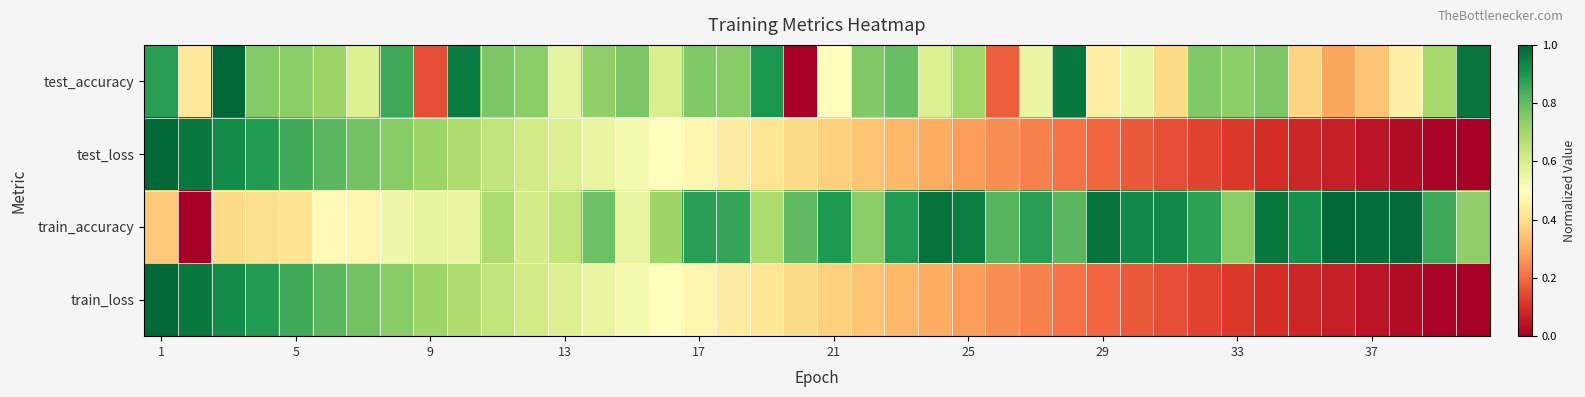

Which series has the largest range (max minus min)?

test_accuracy